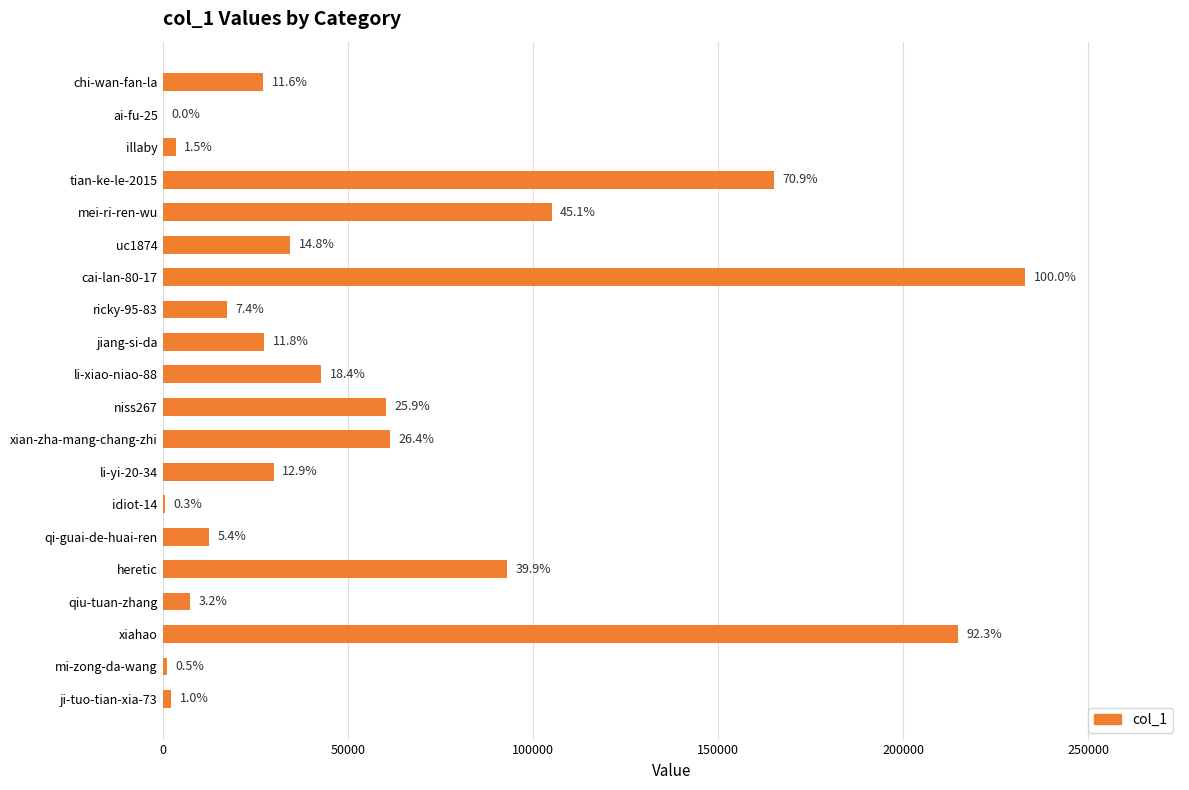

Are the bars horizontal?

Yes